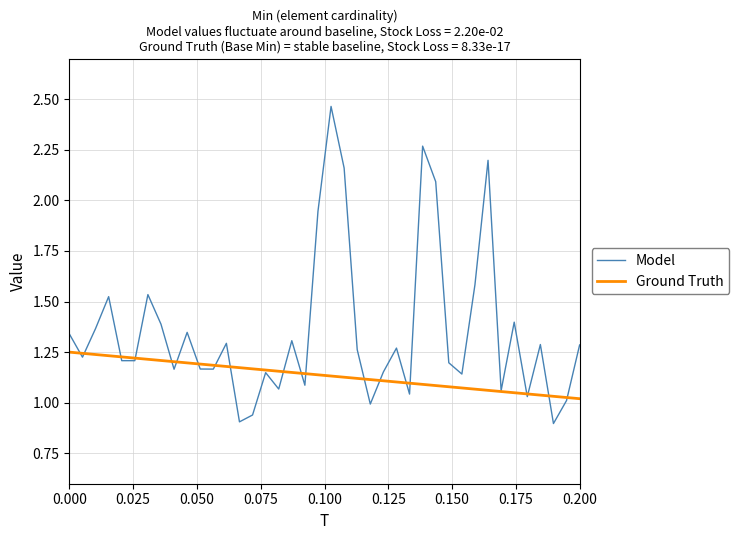

Which series has the widest spread of values?

Model